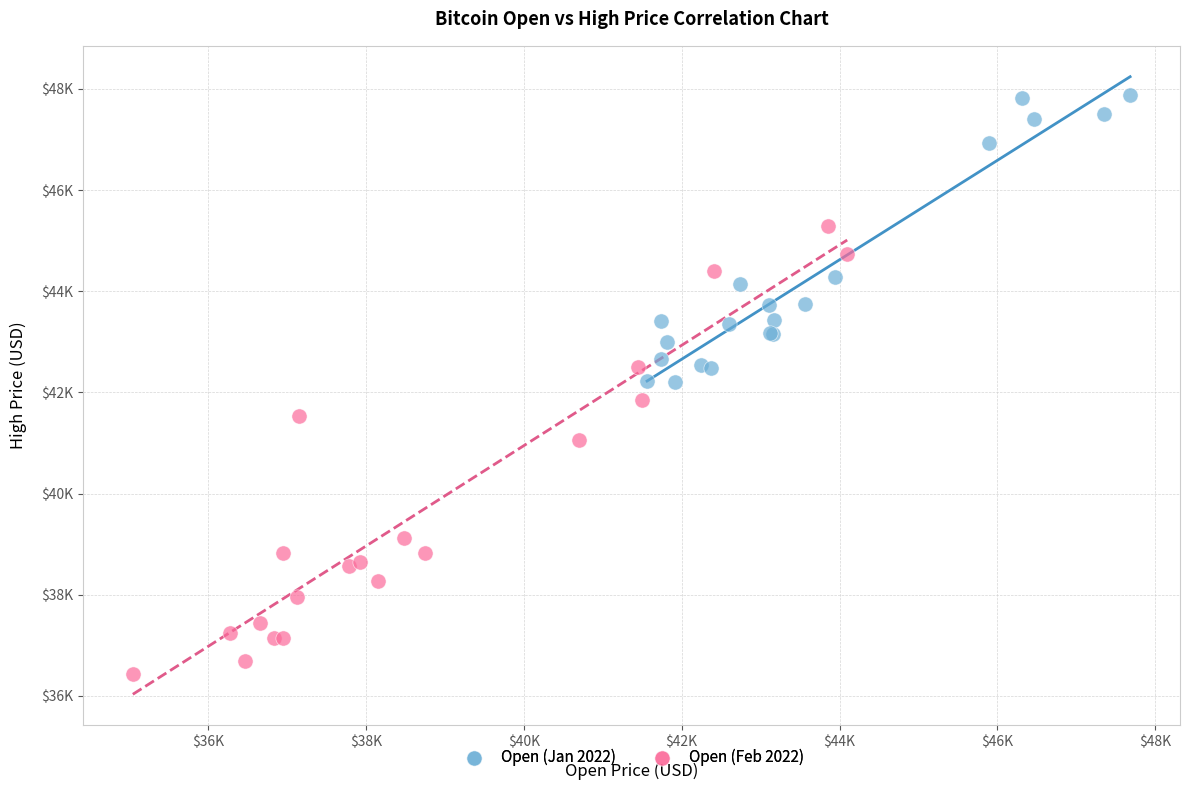

Which series reaches the minimum Y coordinate?

Open (Feb 2022)